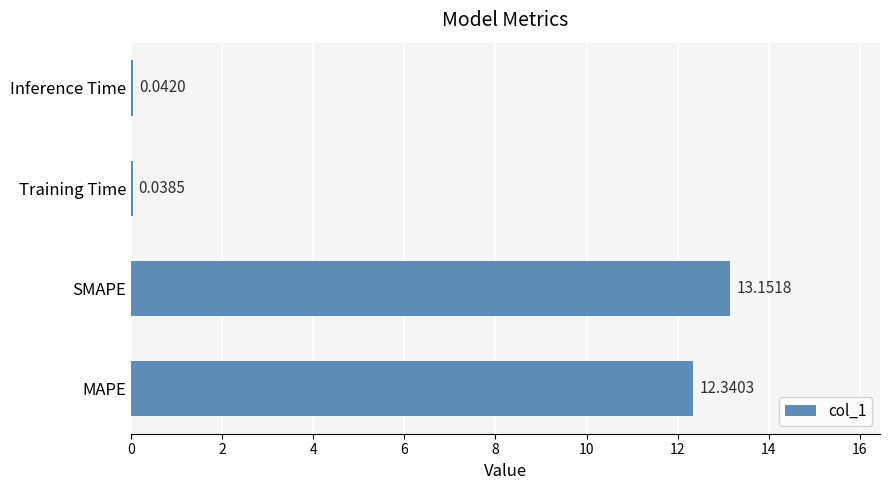

Where is the data nearest to the value 6?

Inference Time